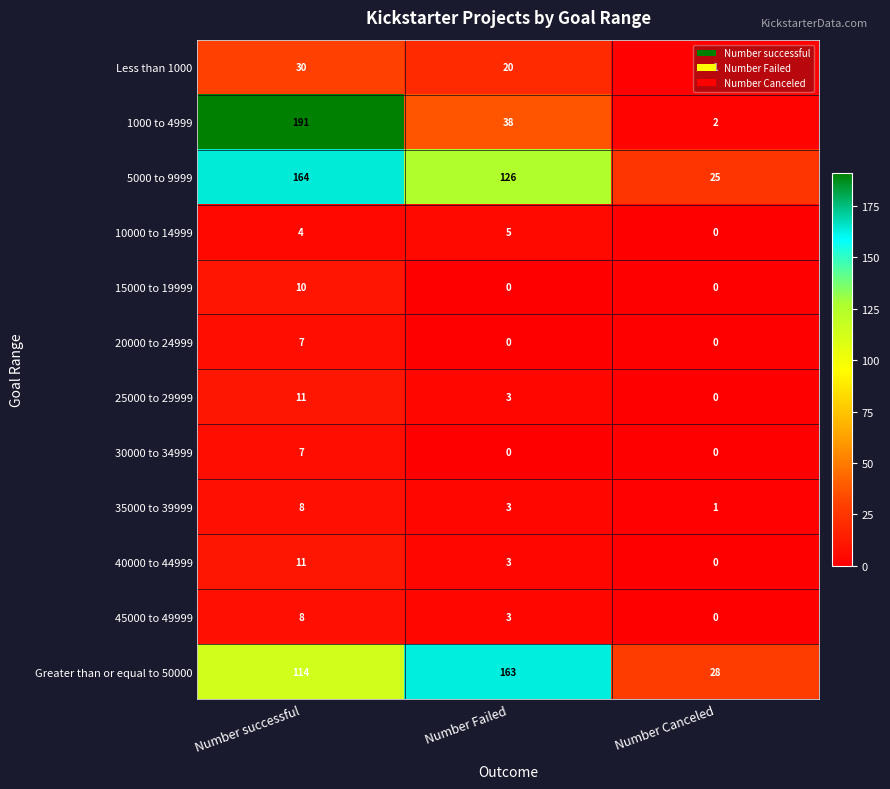

How many data points does each series have?

3